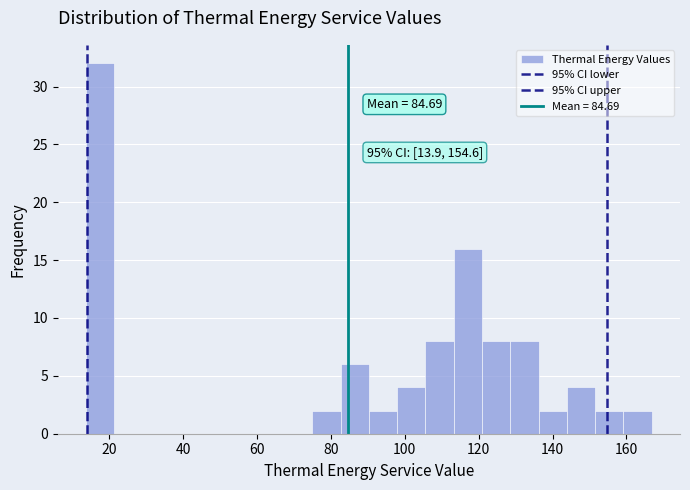

Read against the x-axis, roughly where is the centre of the tallest bar?

18